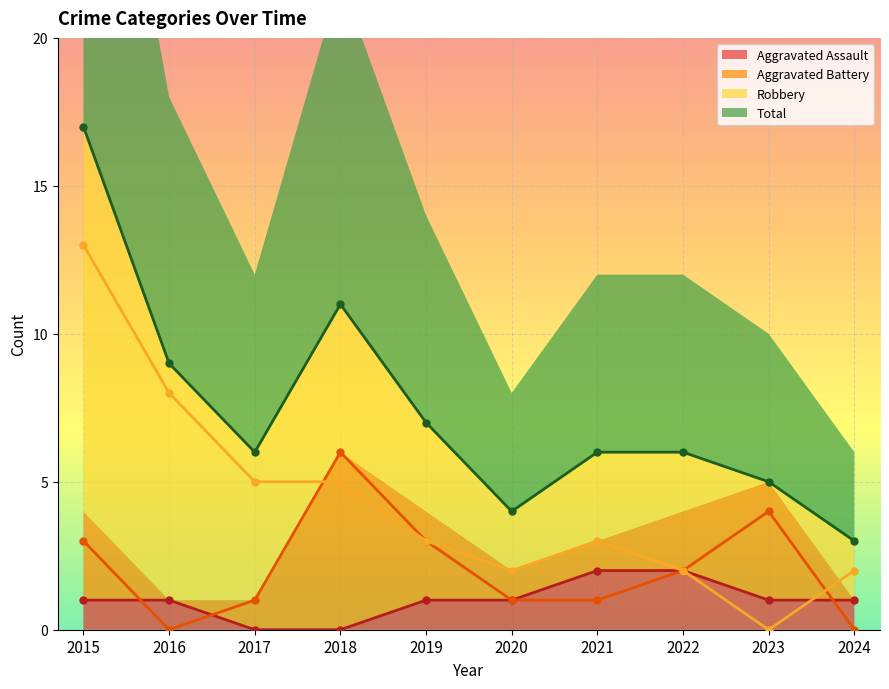

What value does the Aggravated Assault series have at 2016?

1